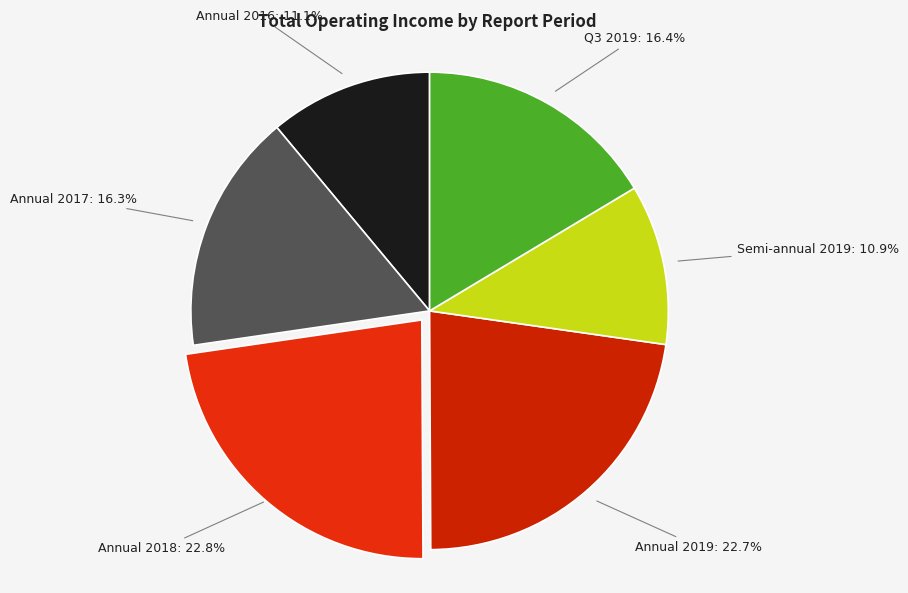

Count the number of slices in the pie.

6